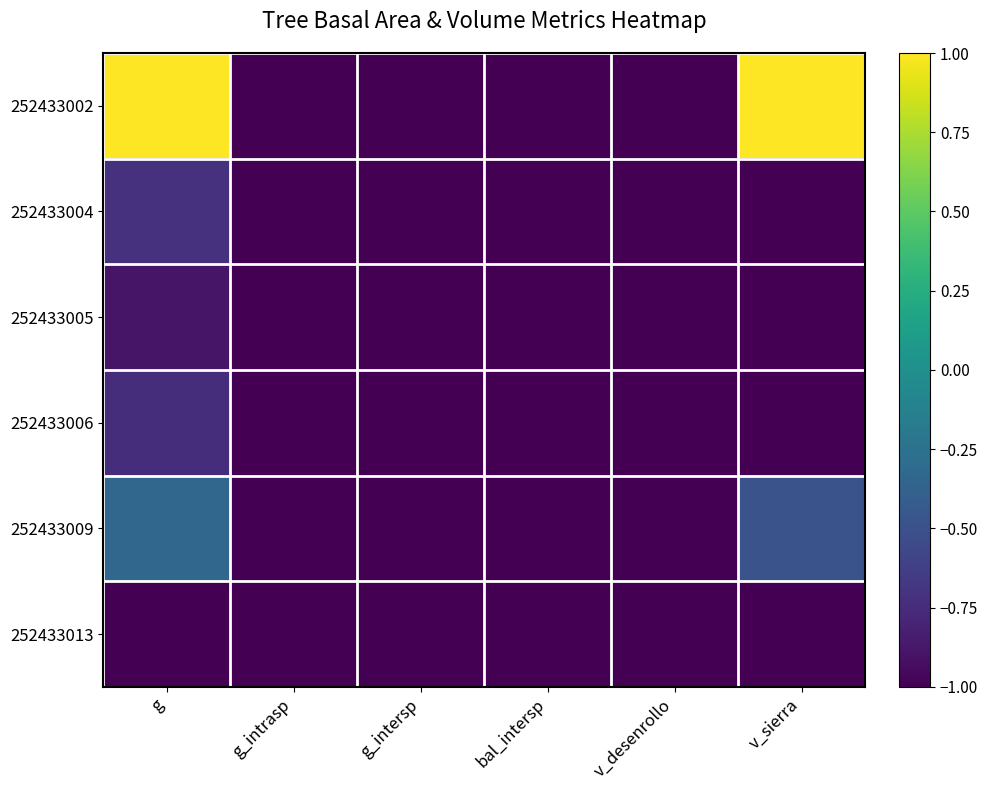

Which series has the largest total across all categories?

252433002